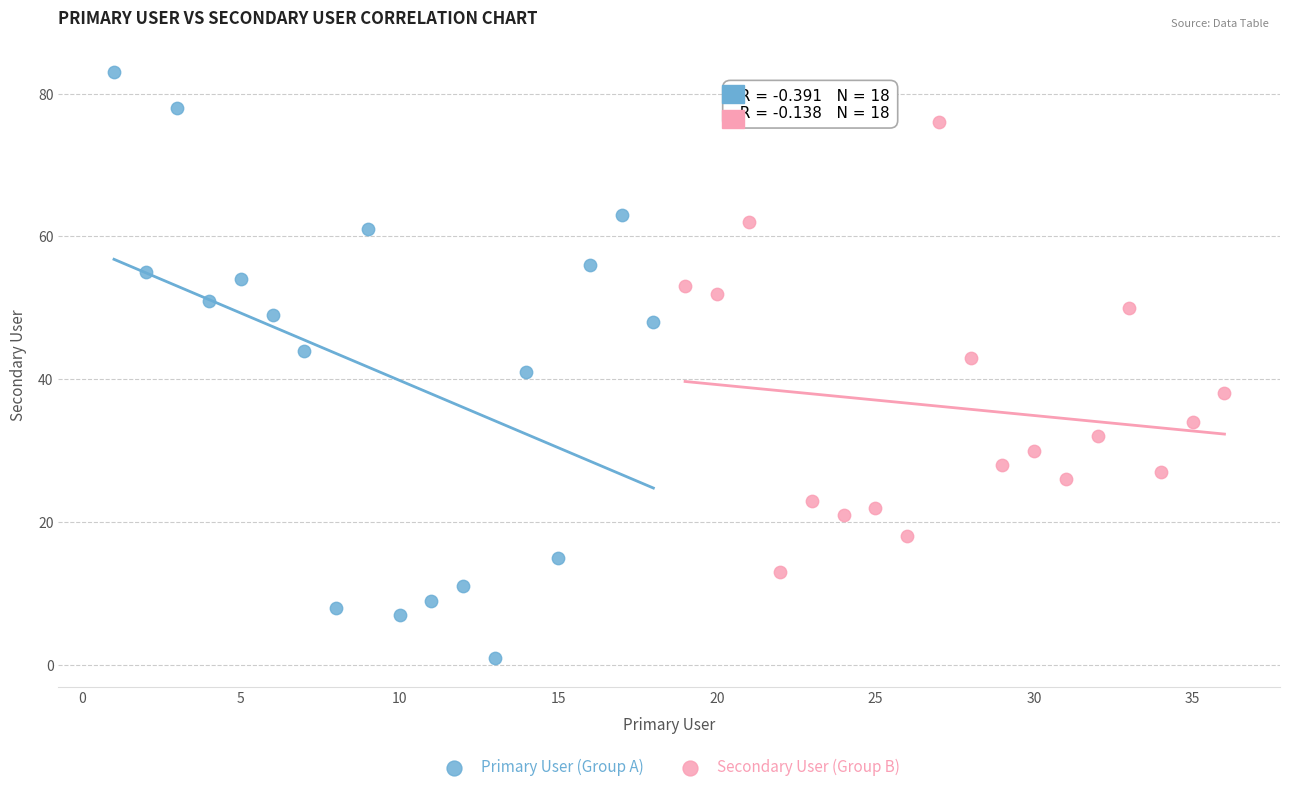

Which series reaches the minimum Y coordinate?

Primary User (Group A)